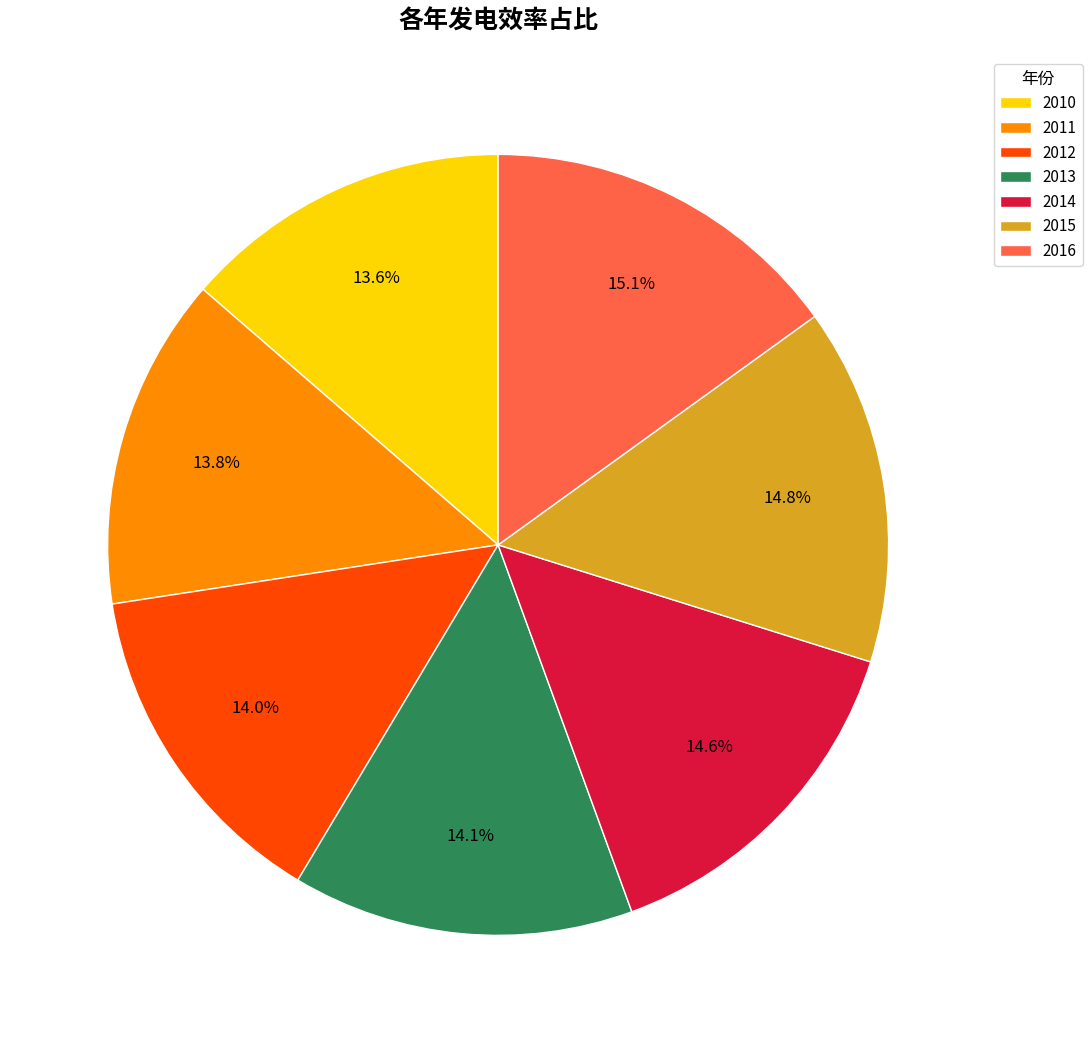

How many slices are in this pie chart?

7